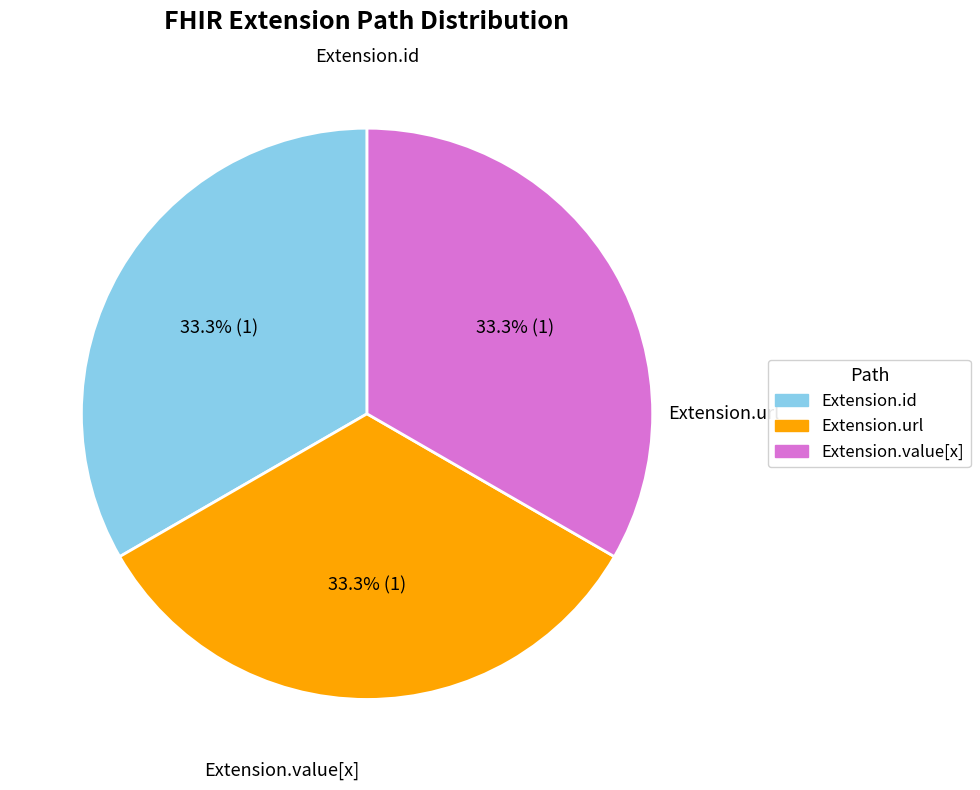

Count the number of slices in the pie.

3